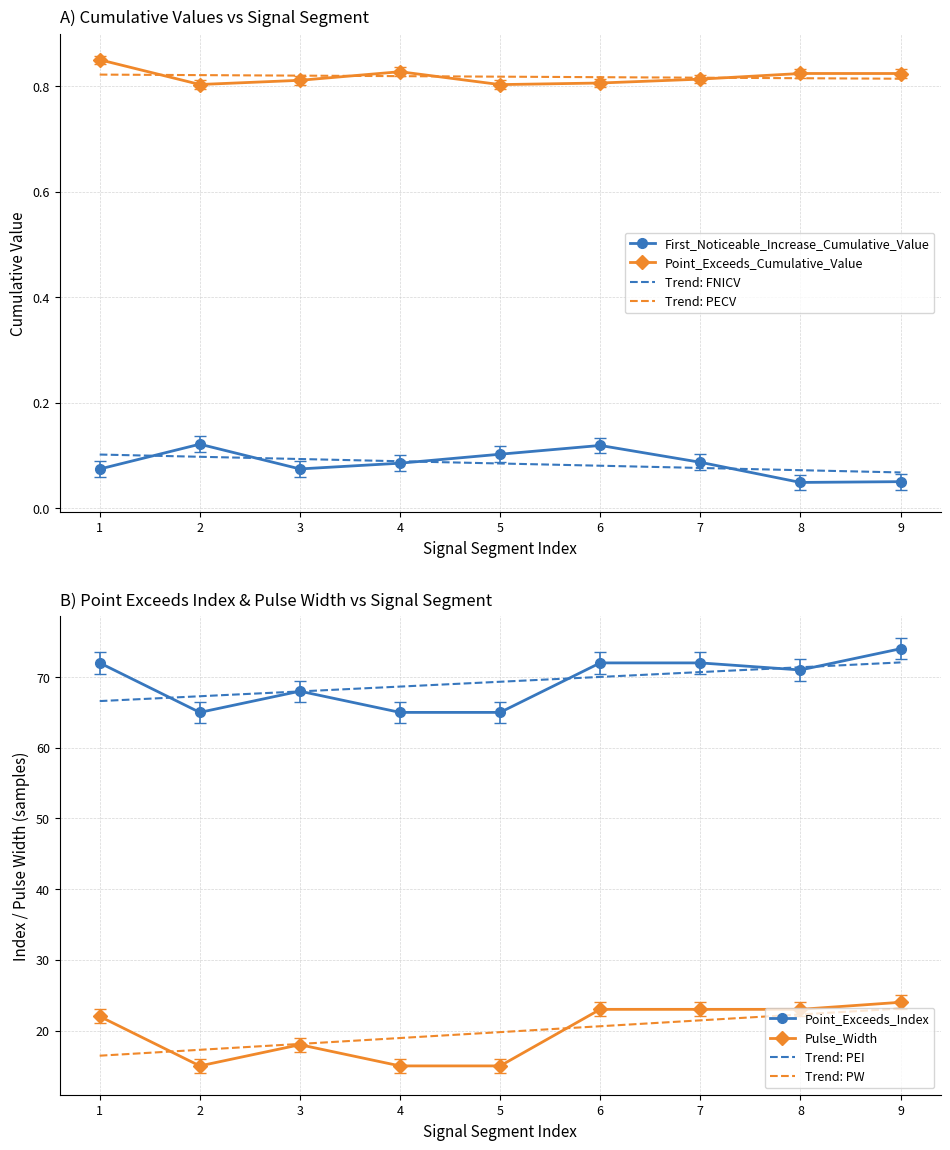

True or false: First_Noticeable_Increase_Cumulative_Value has more than 0 interior local peaks.

True